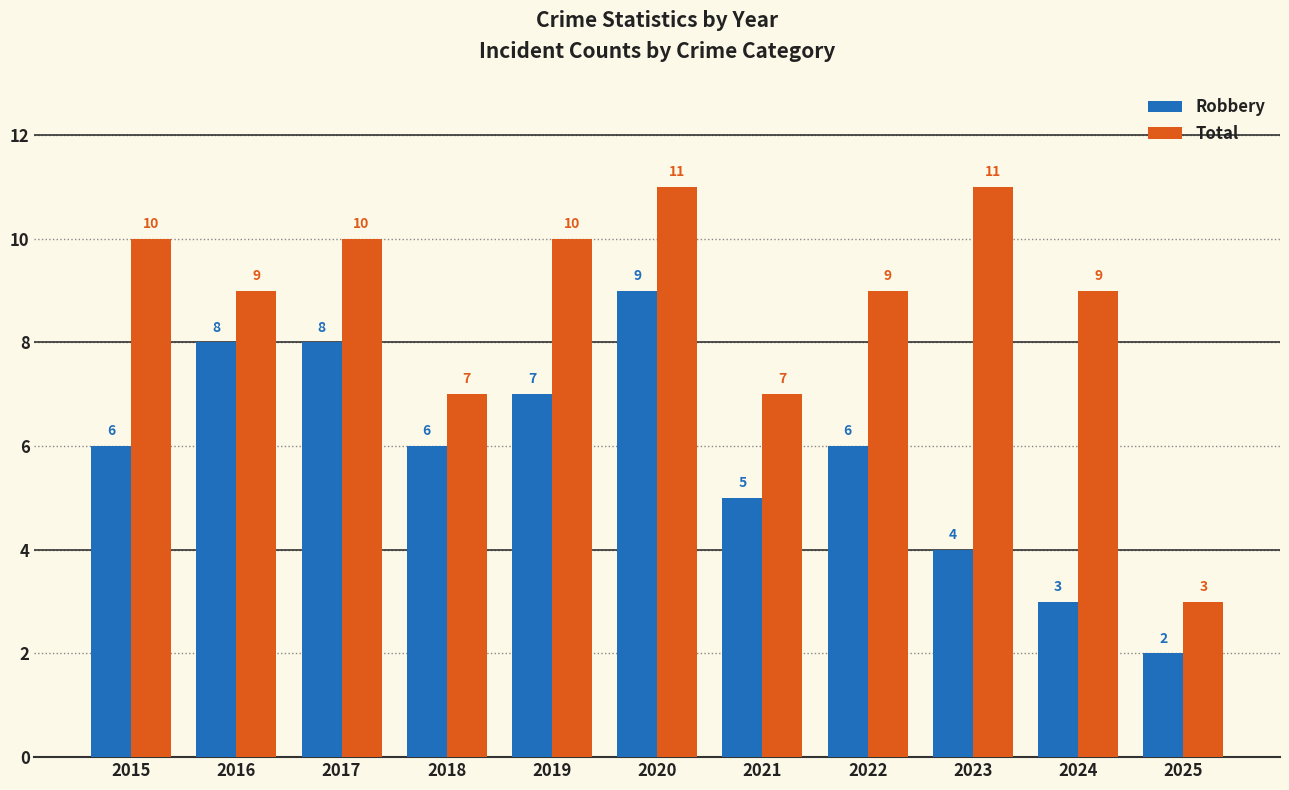

How many bars are there in each group?

2